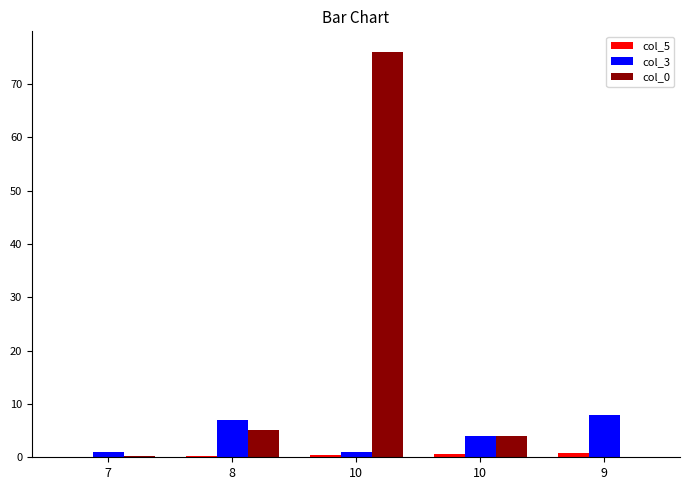

Does the chart contain stacked bars?

No